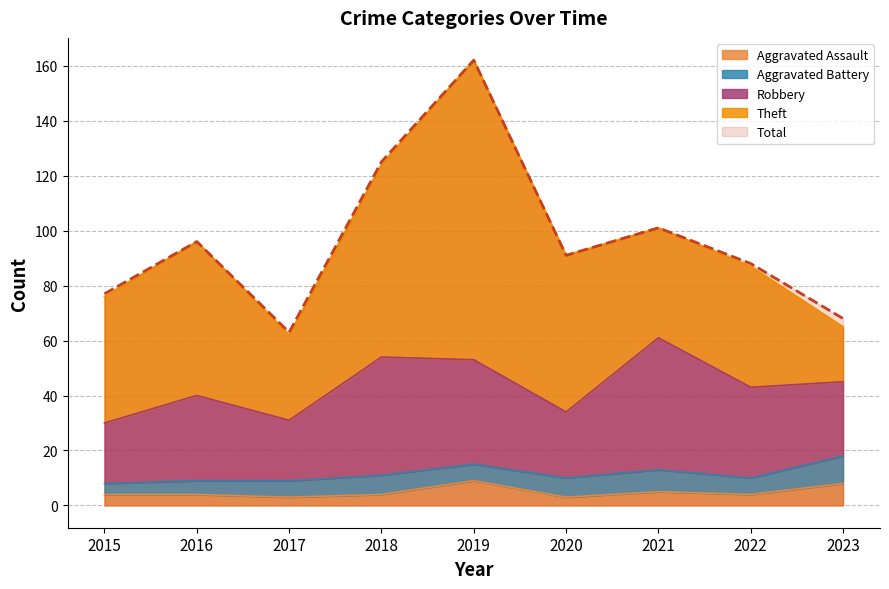

True or false: Aggravated Battery has a value of 10 at 2018.

False